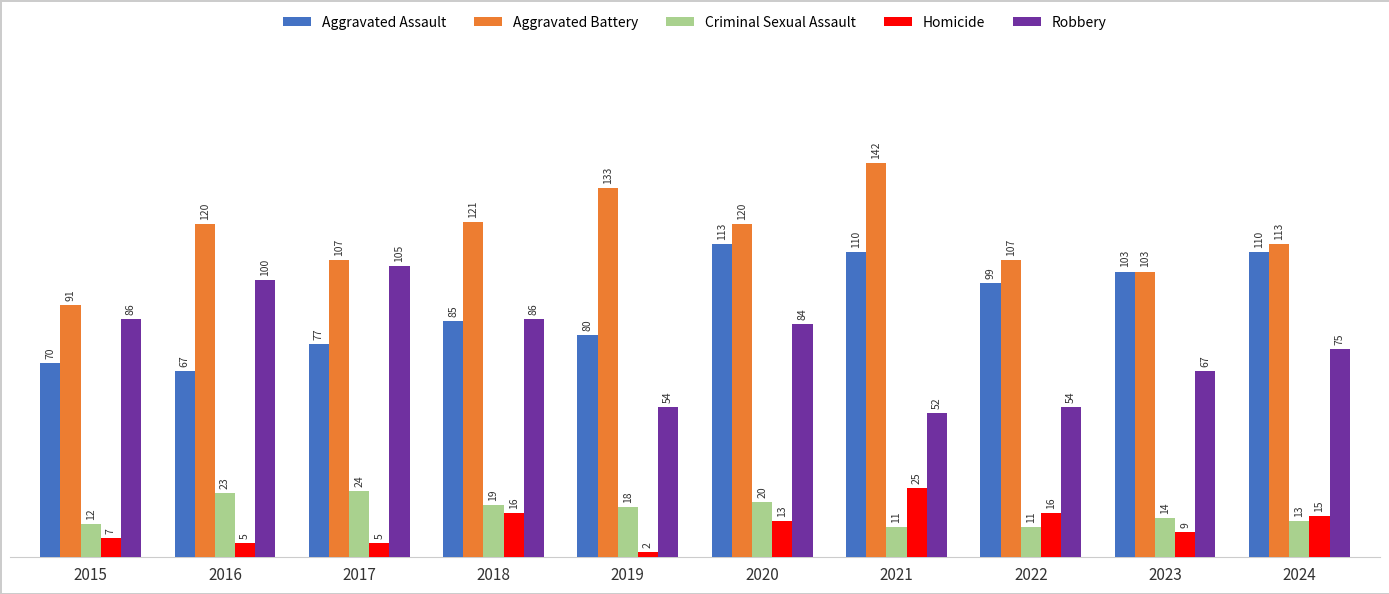

Which series has the widest spread of values?

Robbery